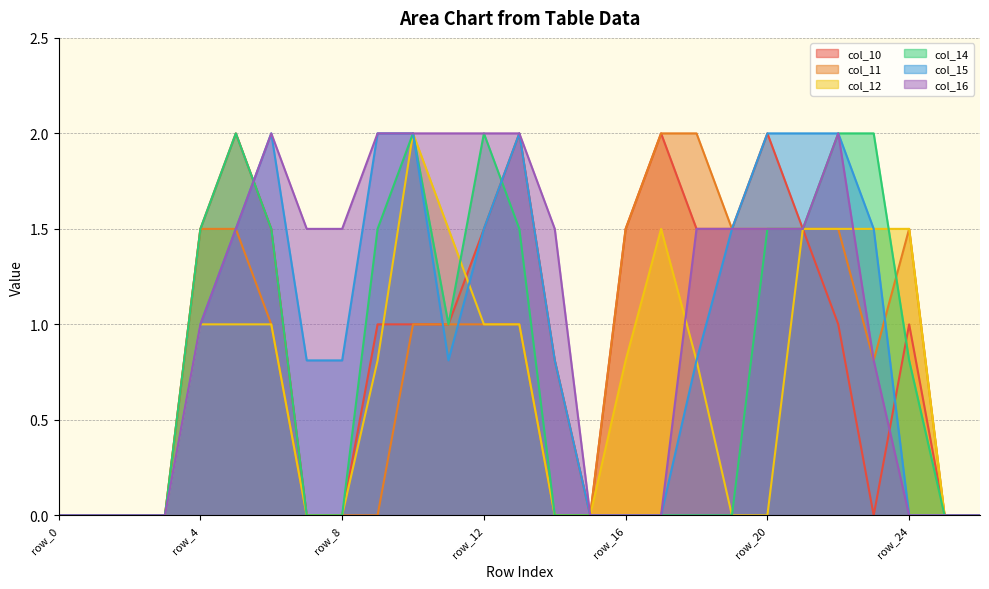

What is the difference between the maximum and minimum values in the col_16 series?

2.0